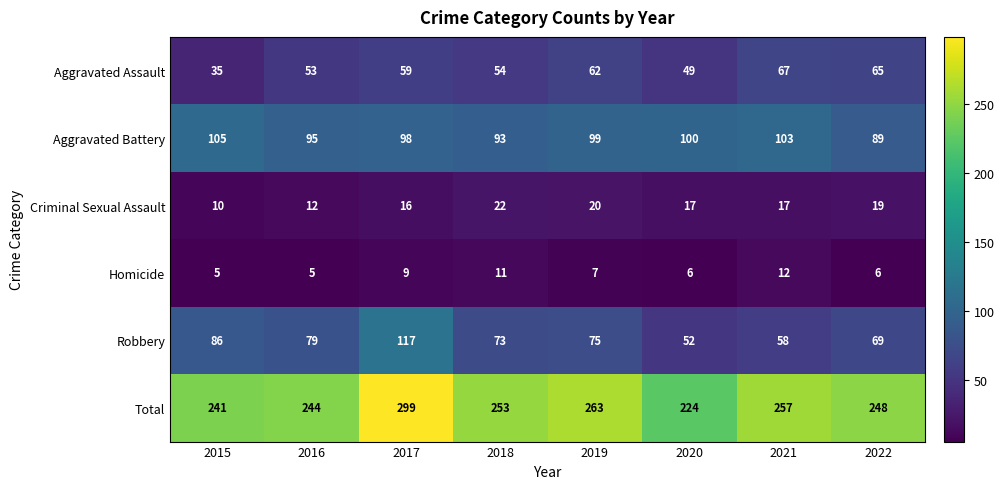

How many values in the Criminal Sexual Assault series are below 17?

3